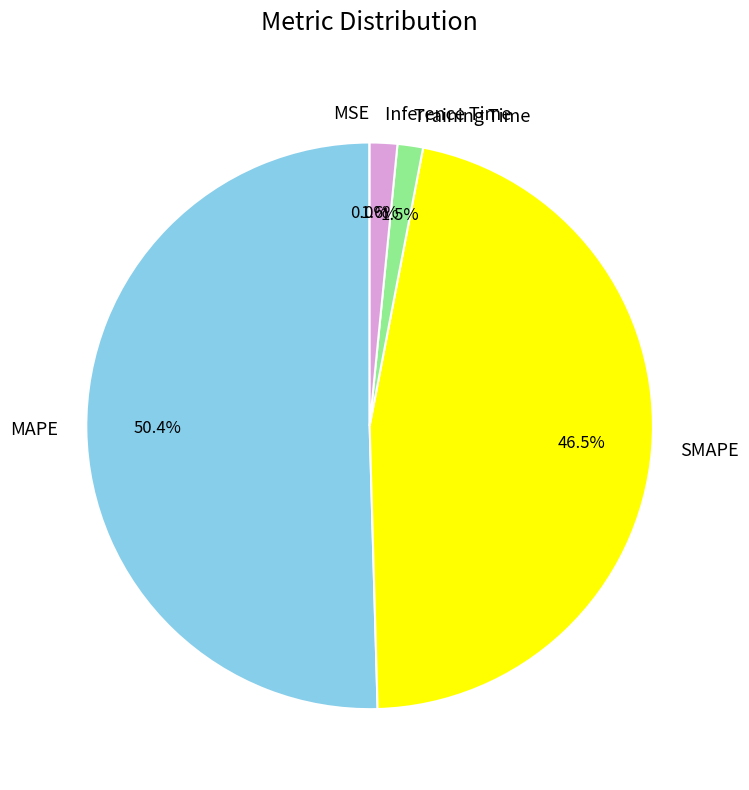

Combined, do Training Time and SMAPE account for over 50%?

No